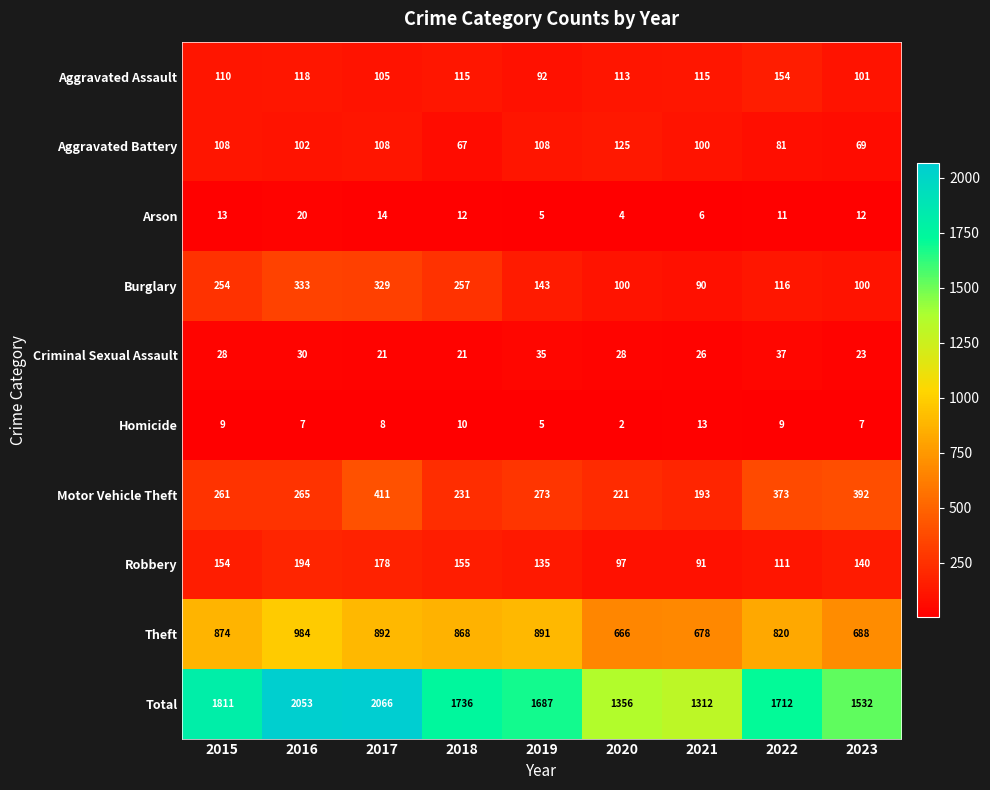

What is the total value across all series at 2022?

3424